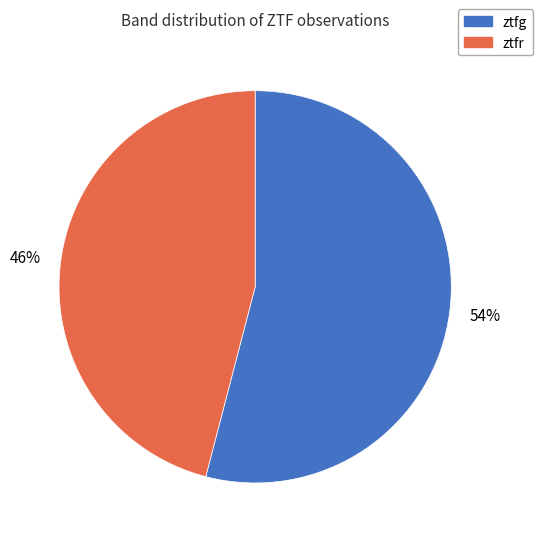

Does ztfg account for over 50% of the chart?

Yes